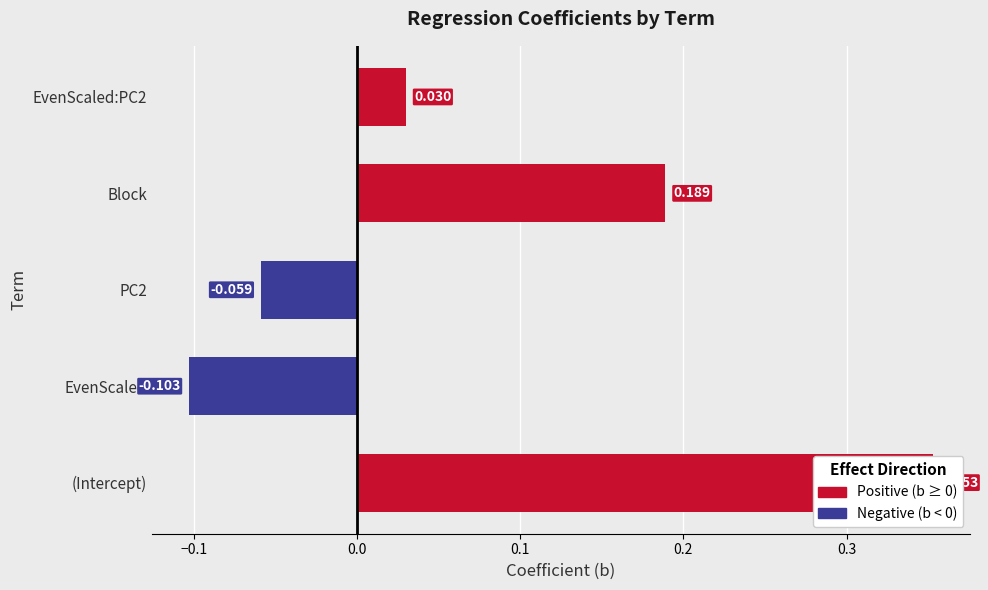

Which category has the highest value across all series?

(Intercept)